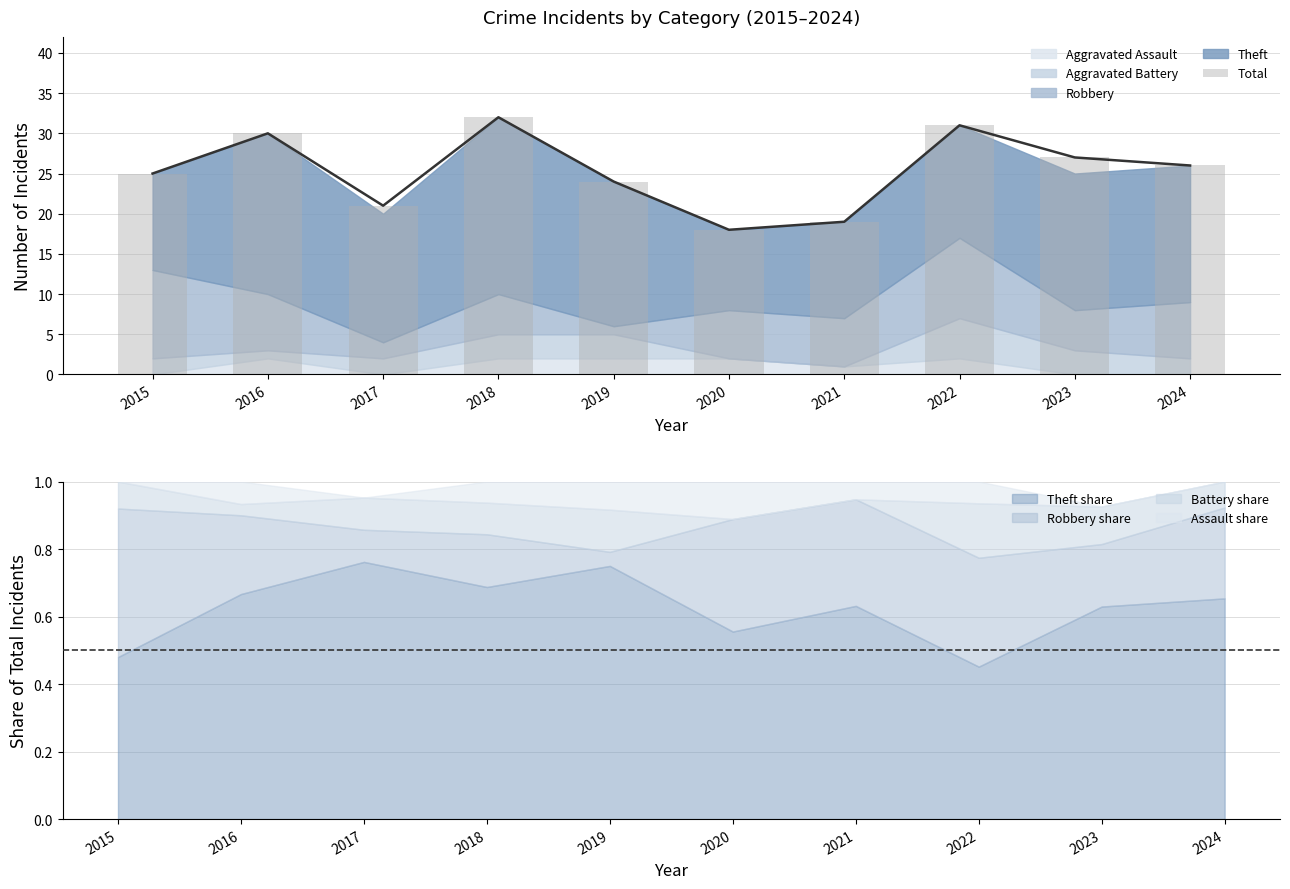

What is the sum of the values at 2020 and 2015?

43